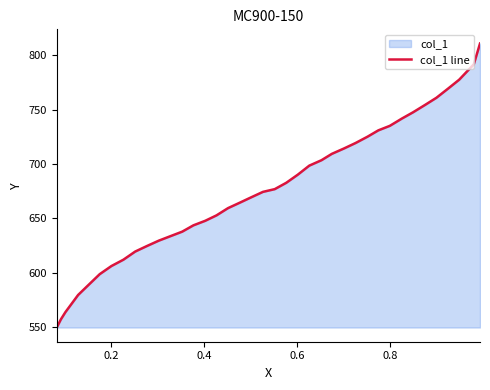

What is the maximum value shown in the chart?

810.6